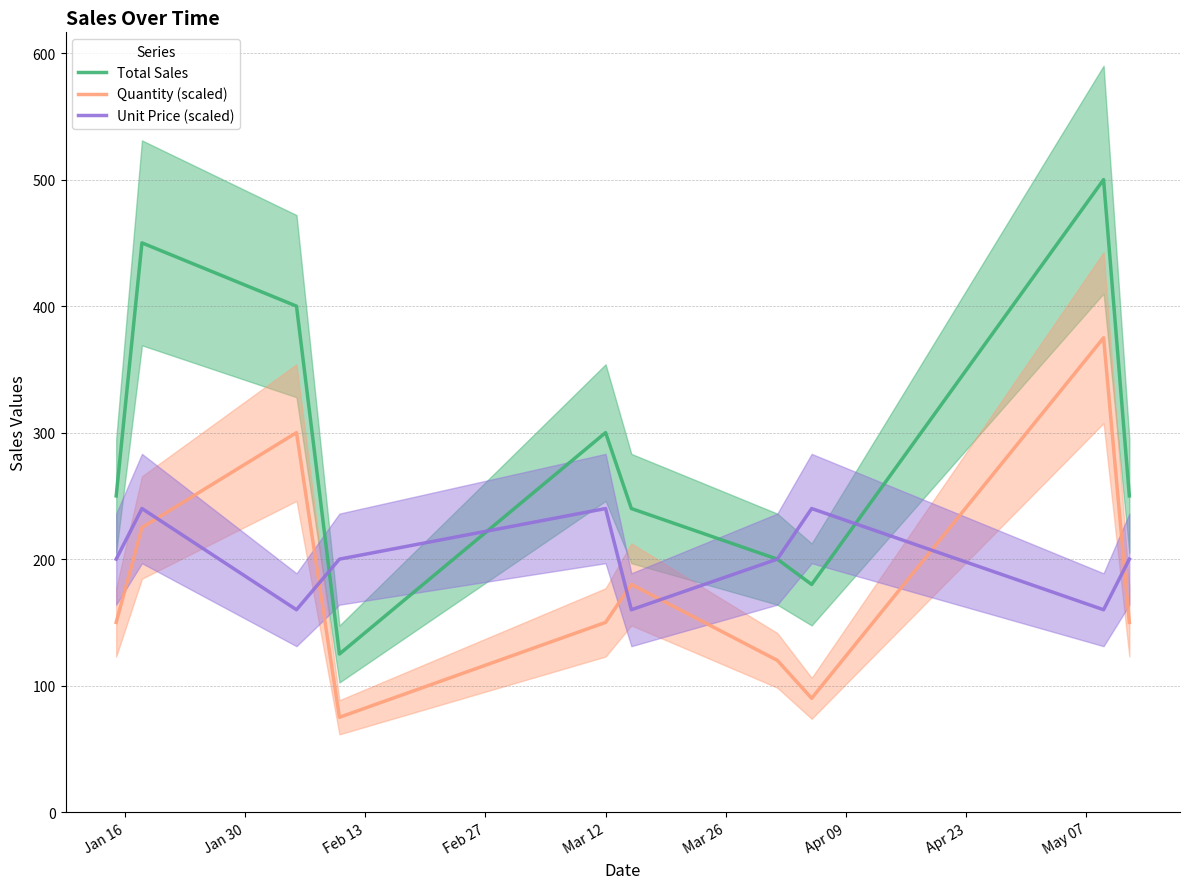

List the series in order of their overall mean, lowest first.

Quantity (scaled), Unit Price (scaled), Total Sales